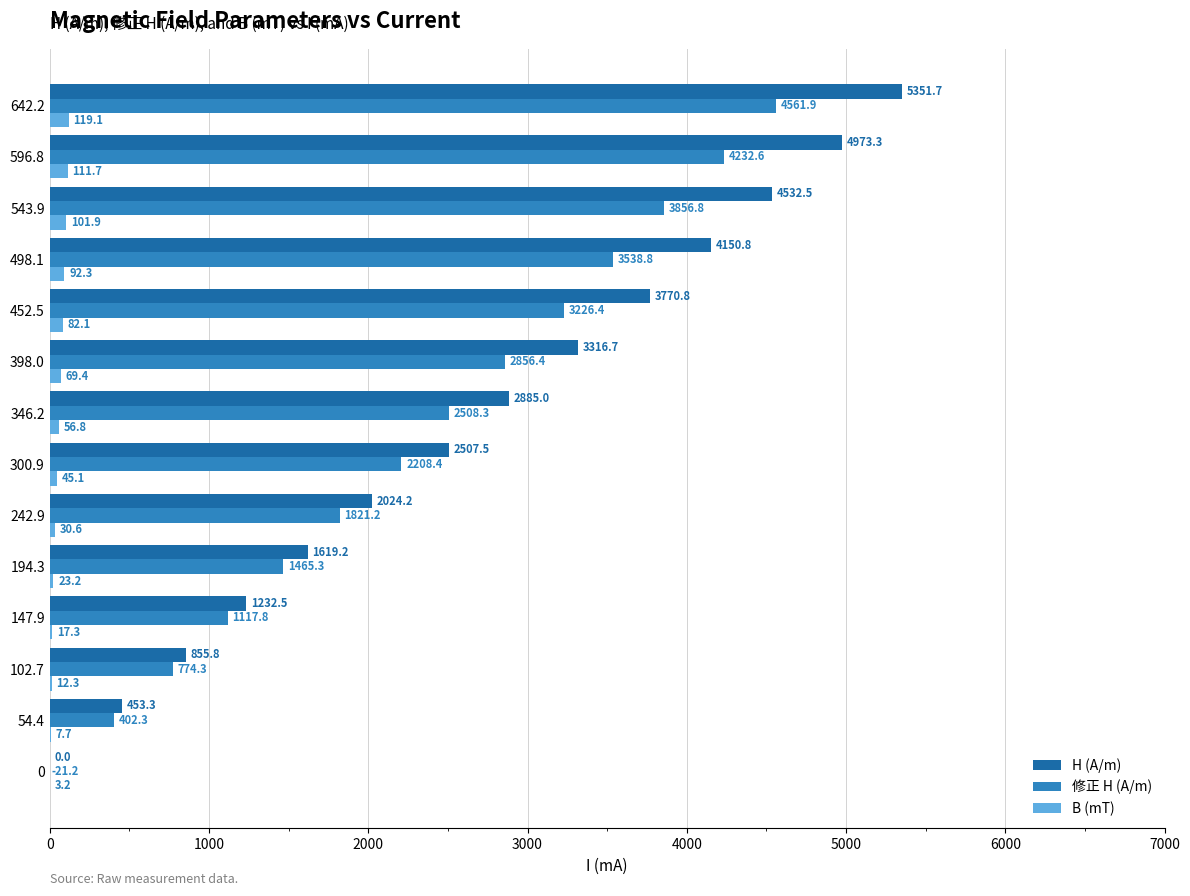

At which label does H (A/m) reach its peak?

642.2